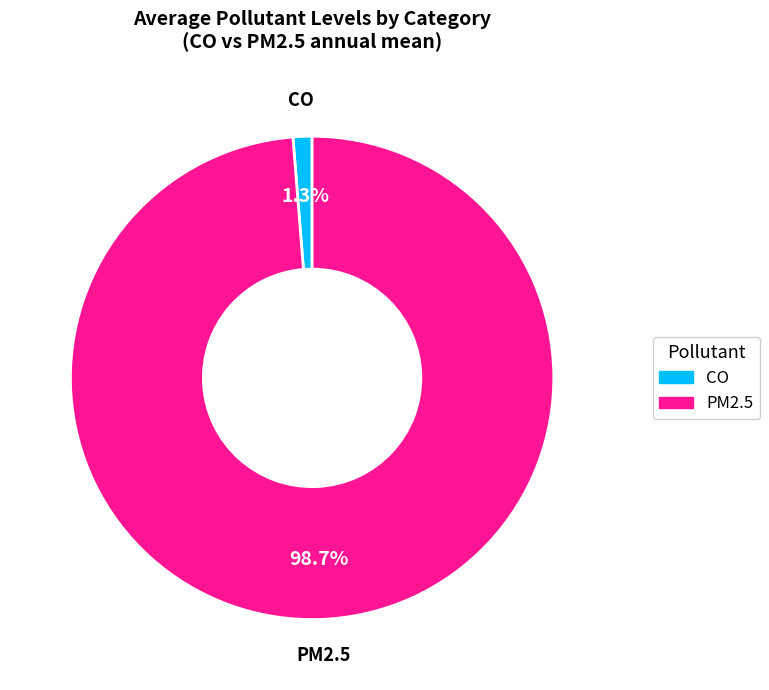

Does CO account for over 50% of the chart?

No